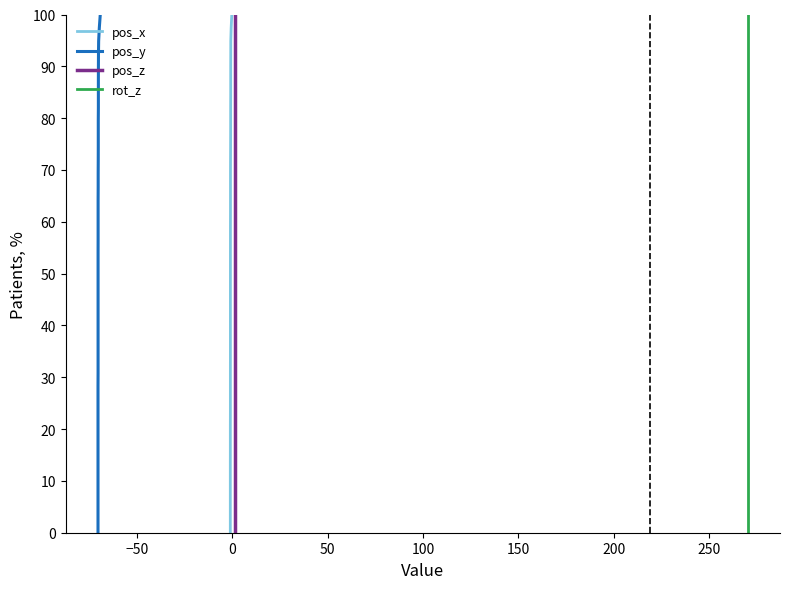

What is the difference between the second highest and second lowest values in the rot_z series?

94.9